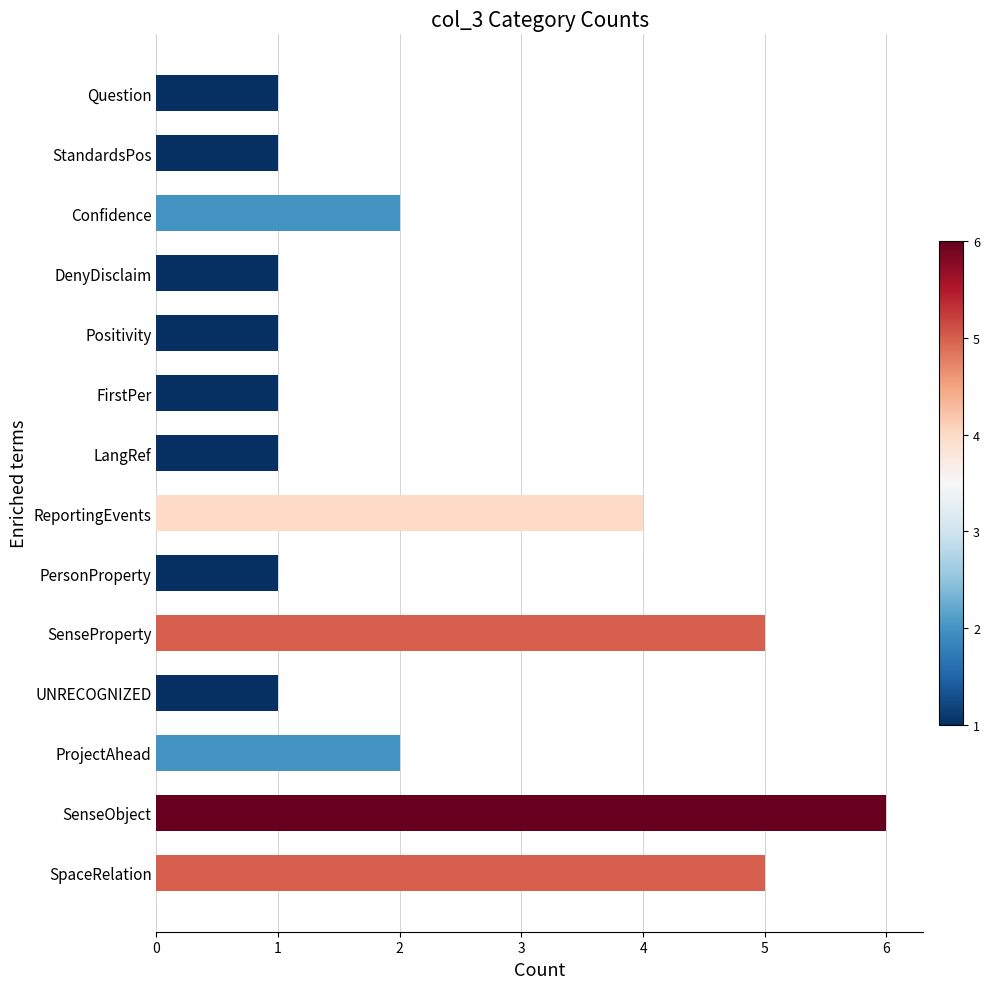

What is the sum of all values?

32